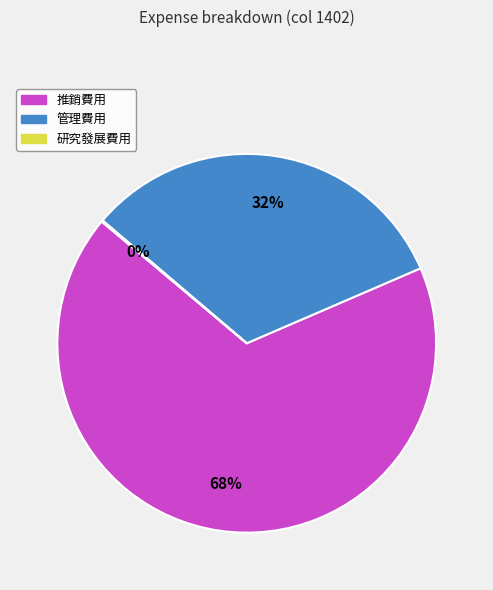

Between 推銷費用 and 管理費用, which is larger?

推銷費用